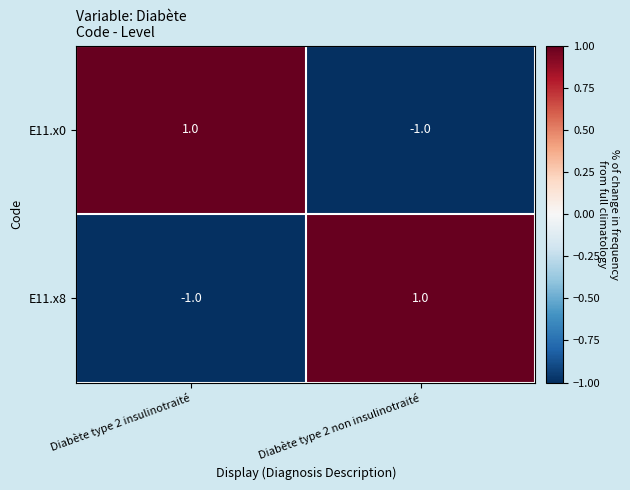

The value of E11.x8 at Diabète type 2 non insulinotraité is 1. True or false?

True